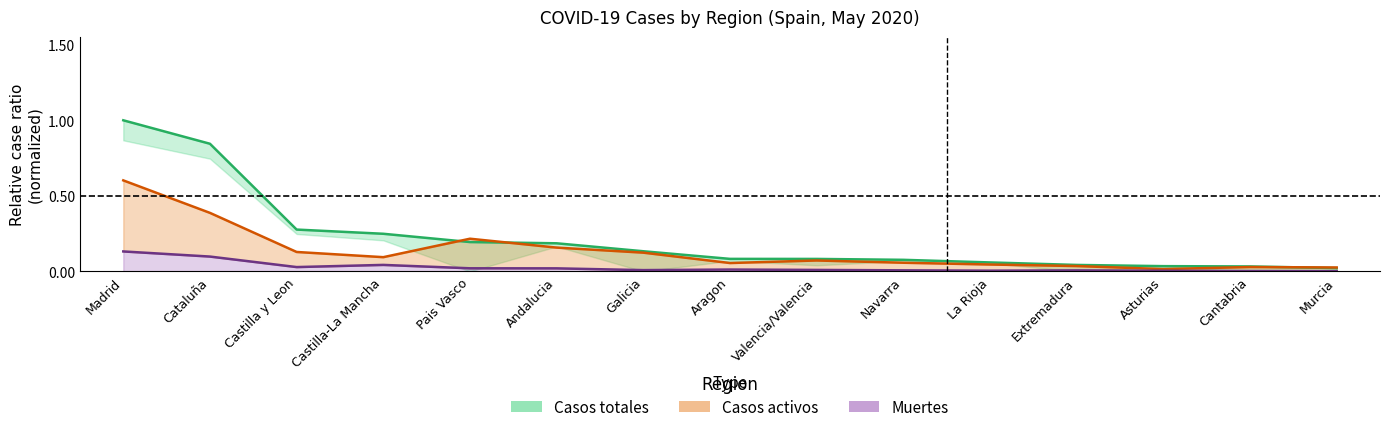

What value does the Muertes series have at Madrid?

0.1